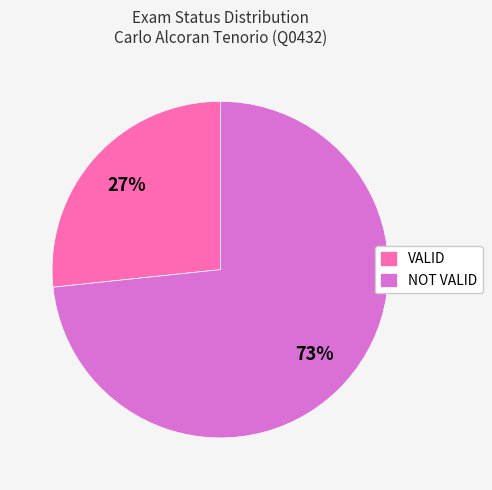

Is there a majority slice in this chart?

Yes